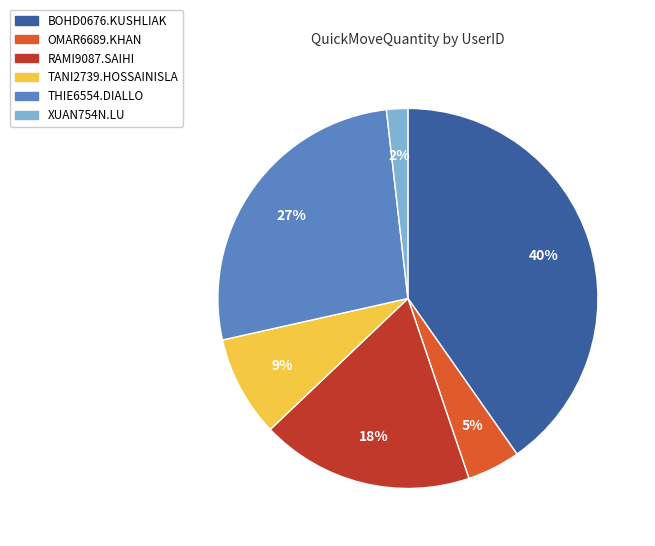

How many segments does this pie chart have?

6